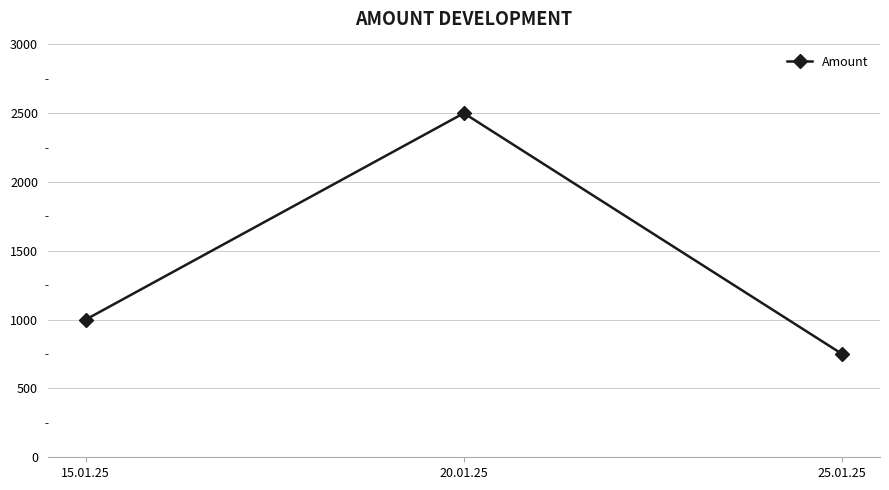

What is the greatest value displayed?

2500.5